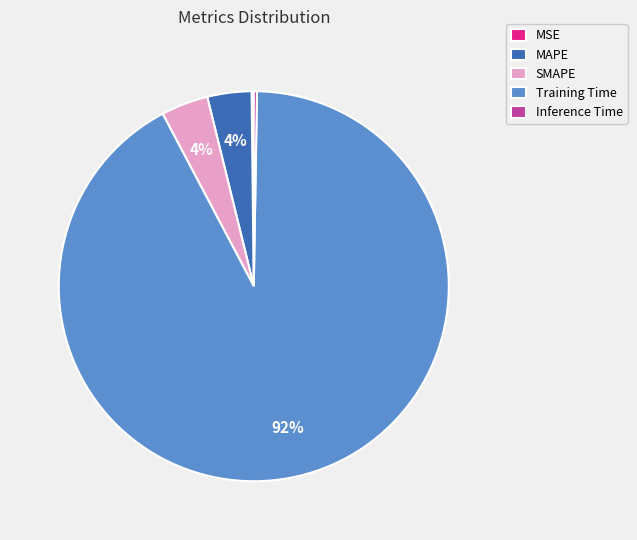

Between MAPE and Training Time, which is larger?

Training Time